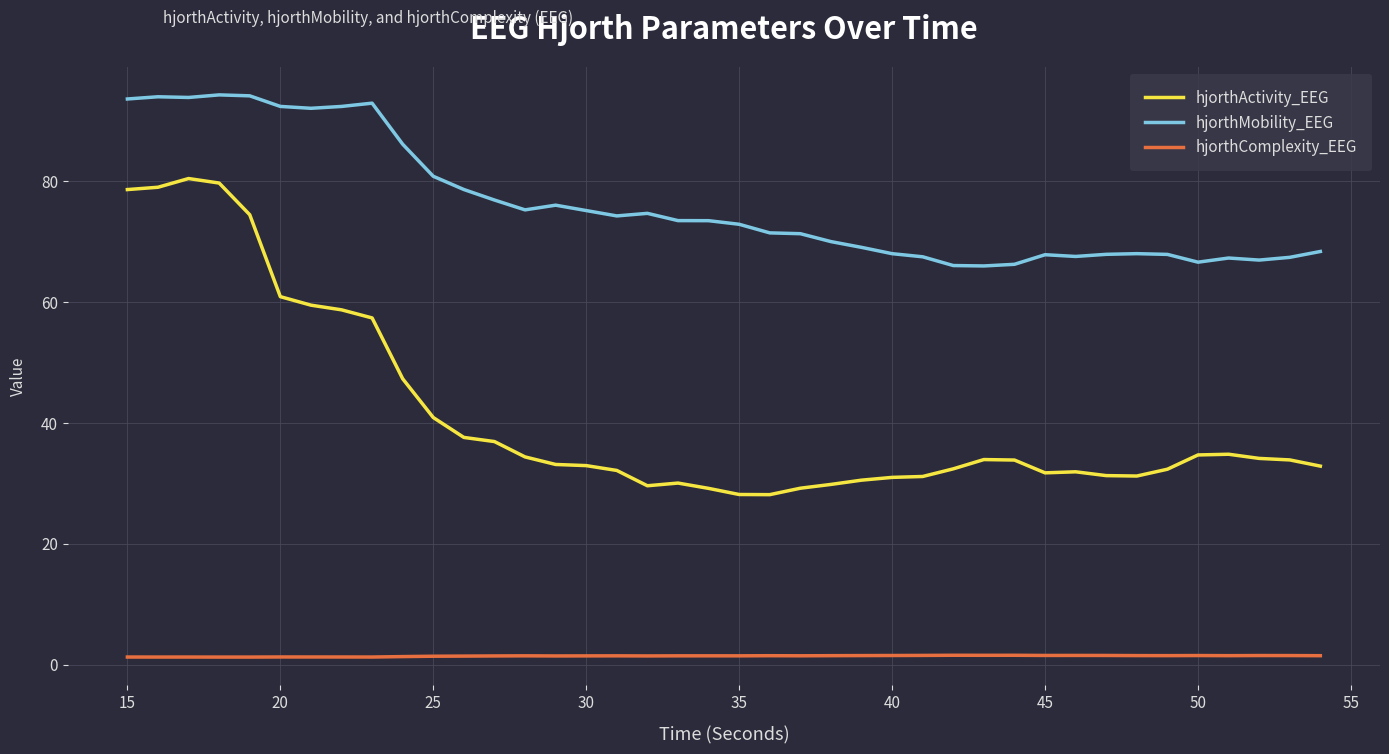

True or false: hjorthComplexity_EEG and hjorthMobility_EEG cross at least once.

False